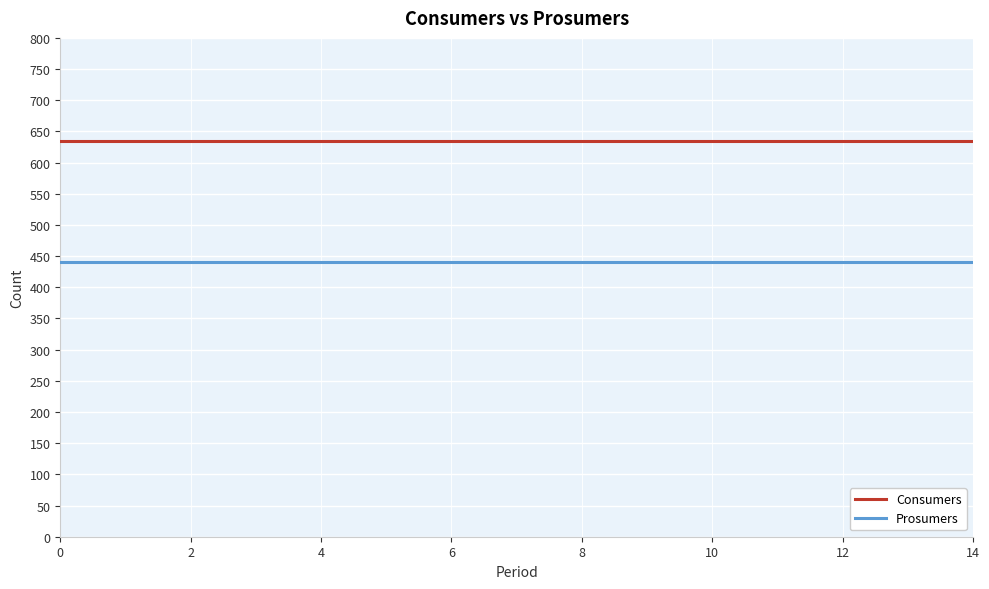

Rank the series by their maximum value, from lowest to highest.

Prosumers, Consumers